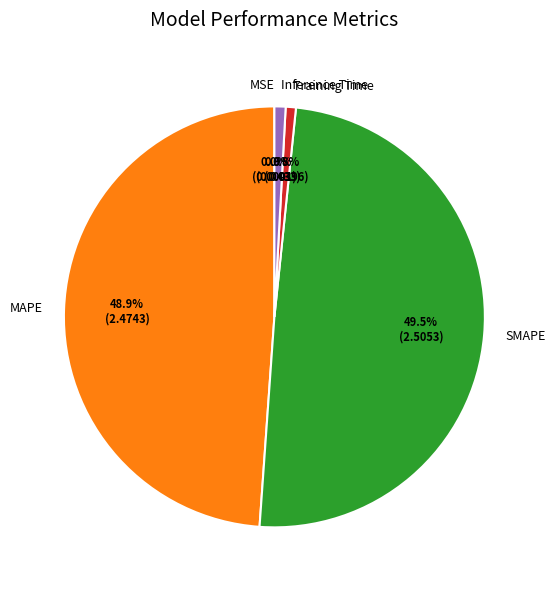

The SMAPE slice represents 49% of the pie. True or false?

True